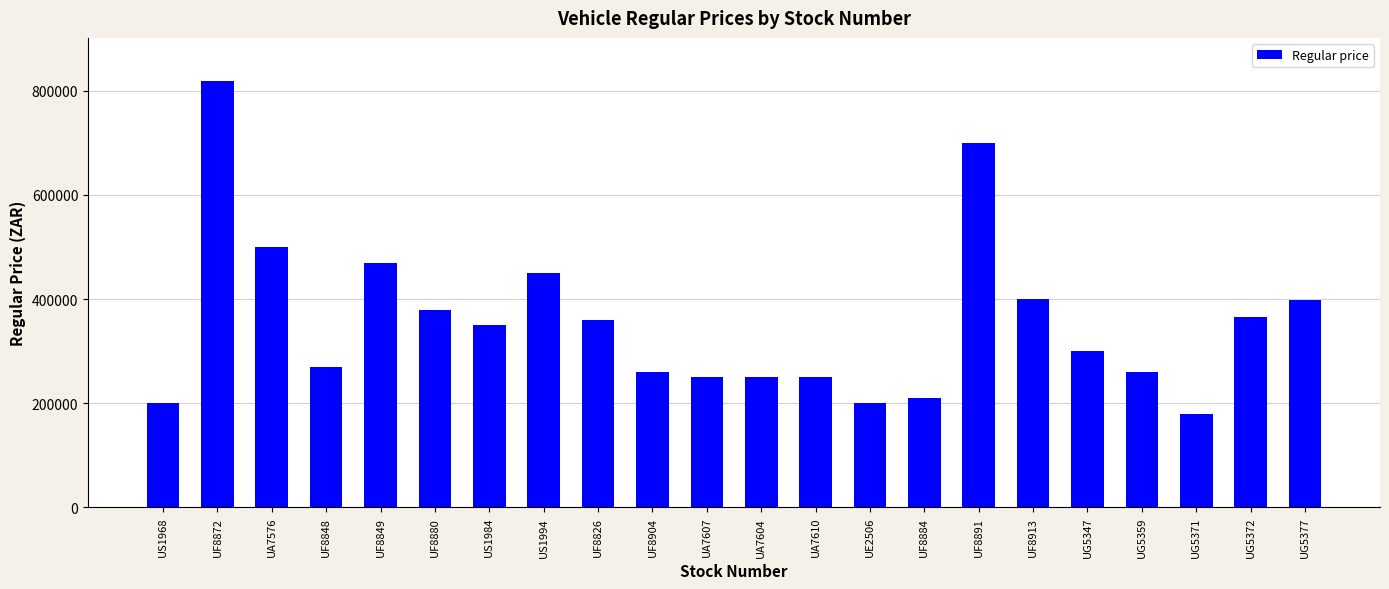

What is the maximum value shown in the chart?

819900